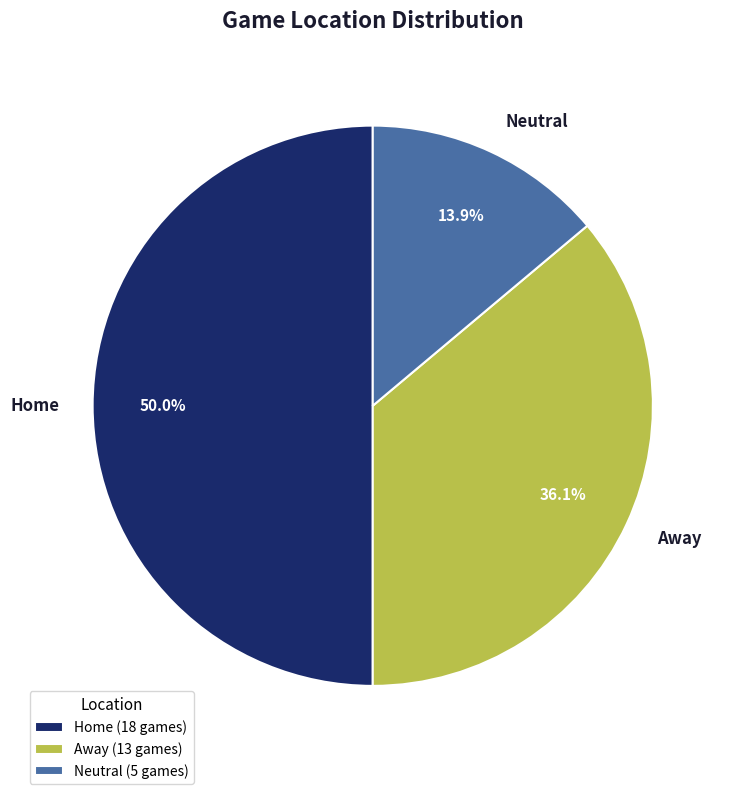

True or false: Neutral accounts for 8% of the total.

False